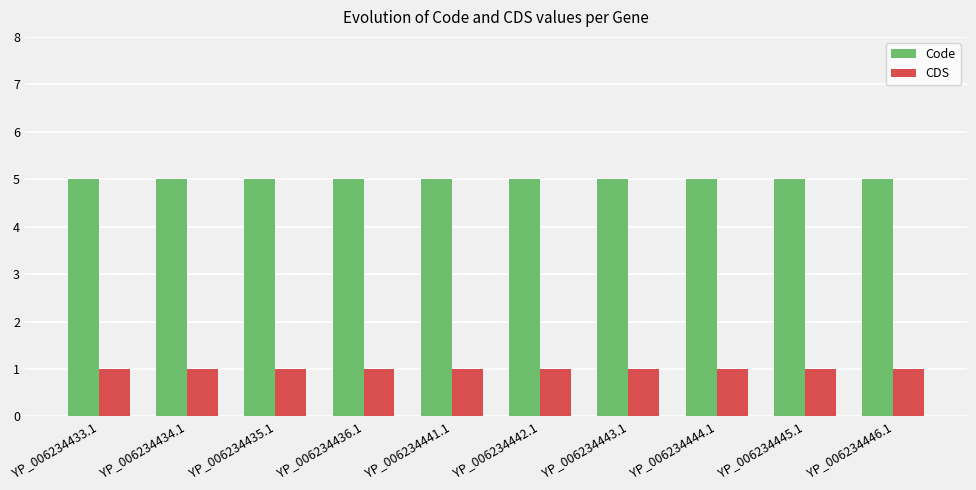

Does the chart contain any negative values?

No